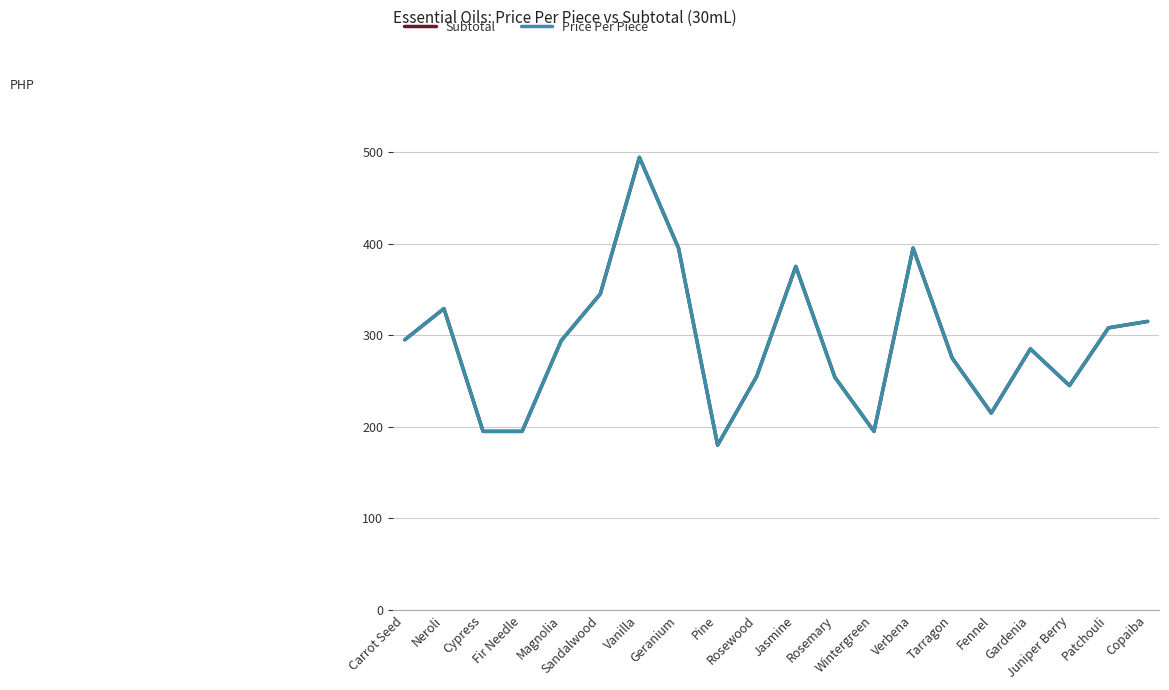

List the labels in order of Price Per Piece value, smallest first.

Pine, Cypress, Fir Needle, Wintergreen, Fennel, Juniper Berry, Rosemary, Rosewood, Tarragon, Gardenia, Magnolia, Carrot Seed, Patchouli, Copaiba, Neroli, Sandalwood, Jasmine, Geranium, Verbena, Vanilla